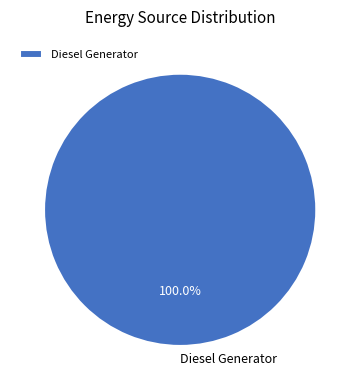

Rank the categories by value from highest to lowest.

Diesel Generator